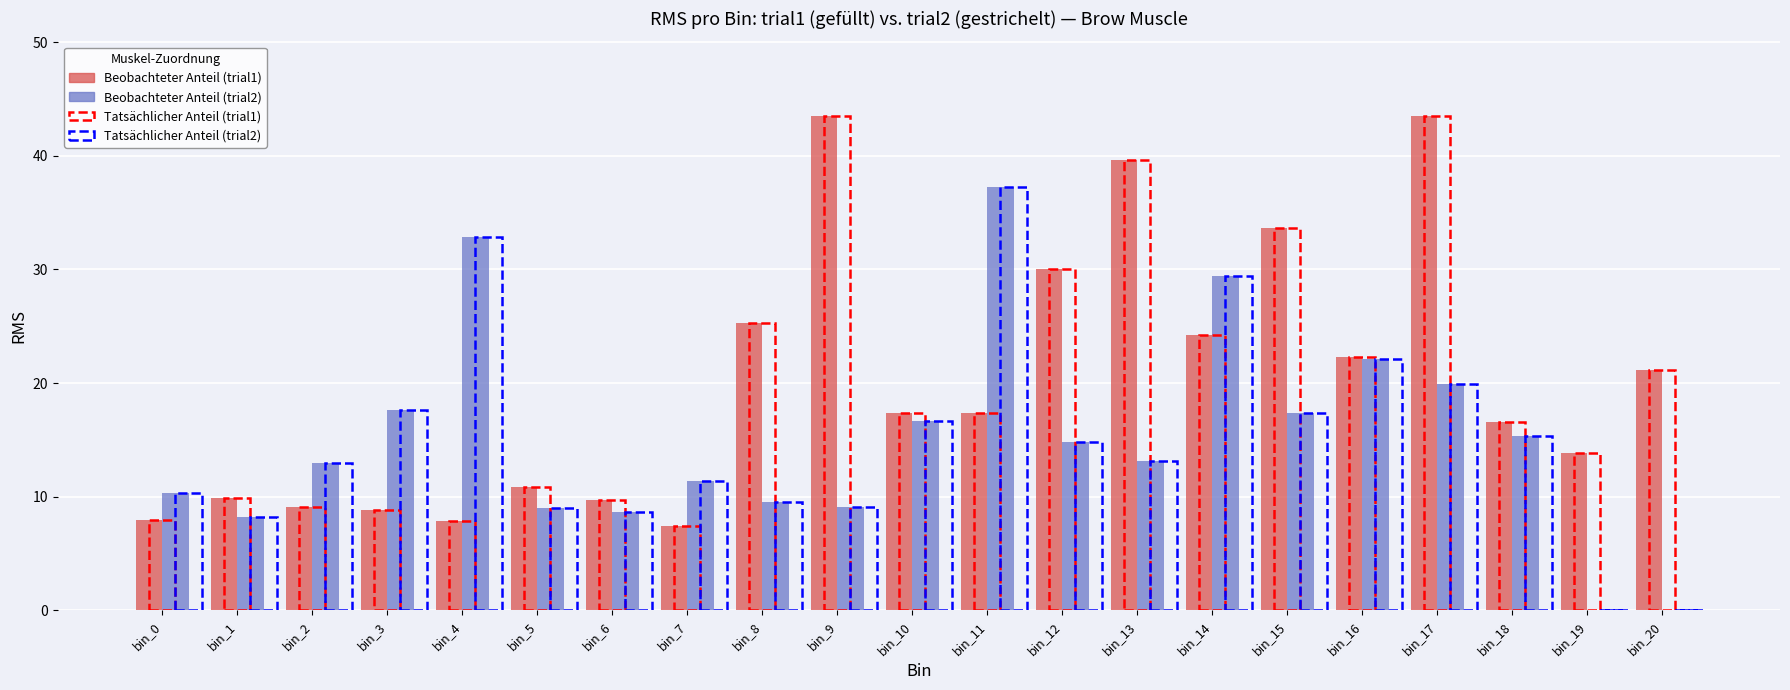

What is the total value across all series at bin_9?

52.6